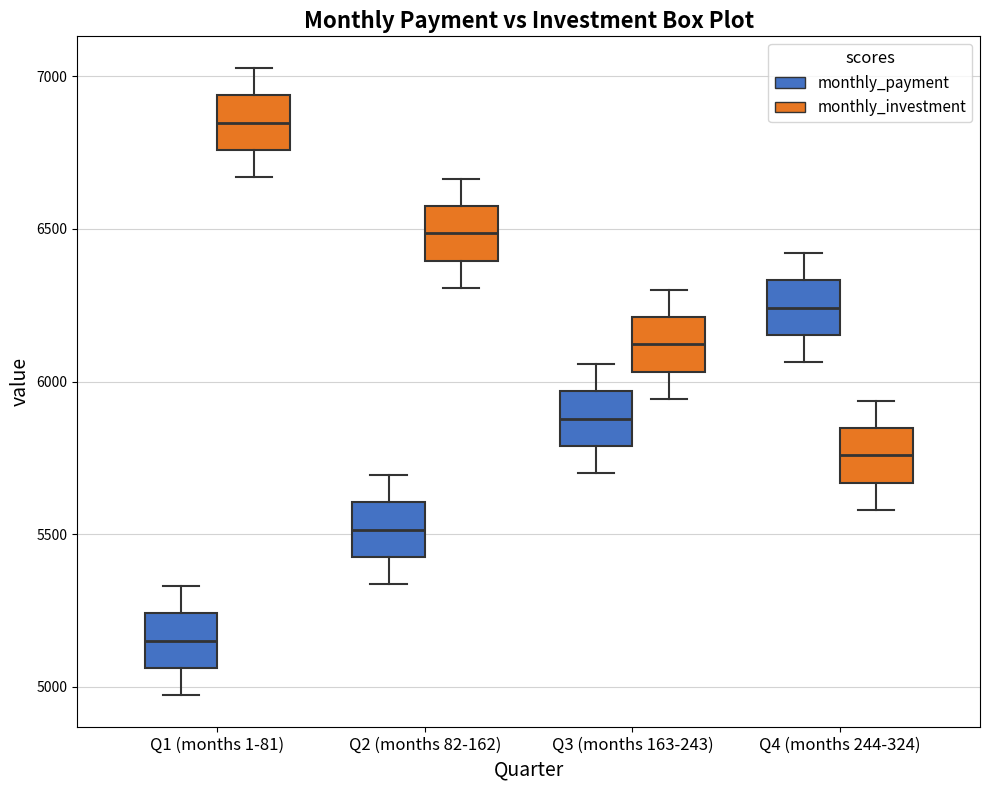

Where does the upper whisker of the box for Q3 (months 163-243) (monthly_investment) end on the y-axis? The values are not printed on the chart, so give them approximately, as read against the axis.

6300